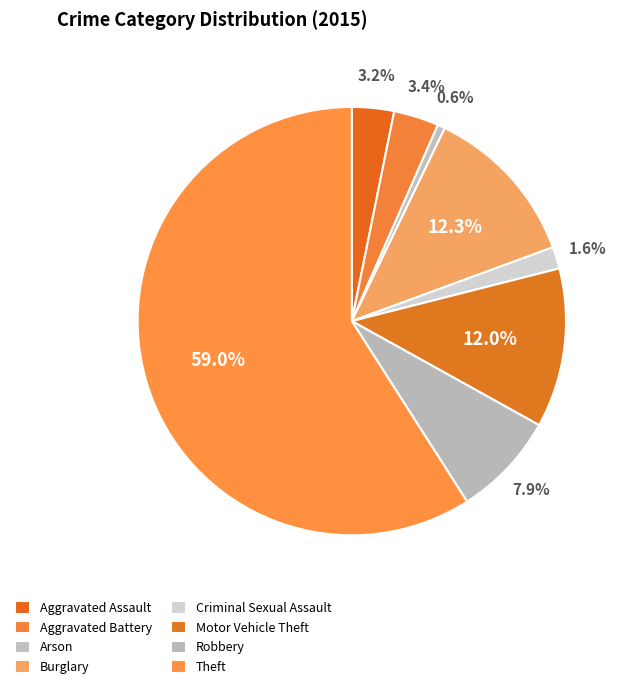

What portion of the pie excludes Arson?

99.4%